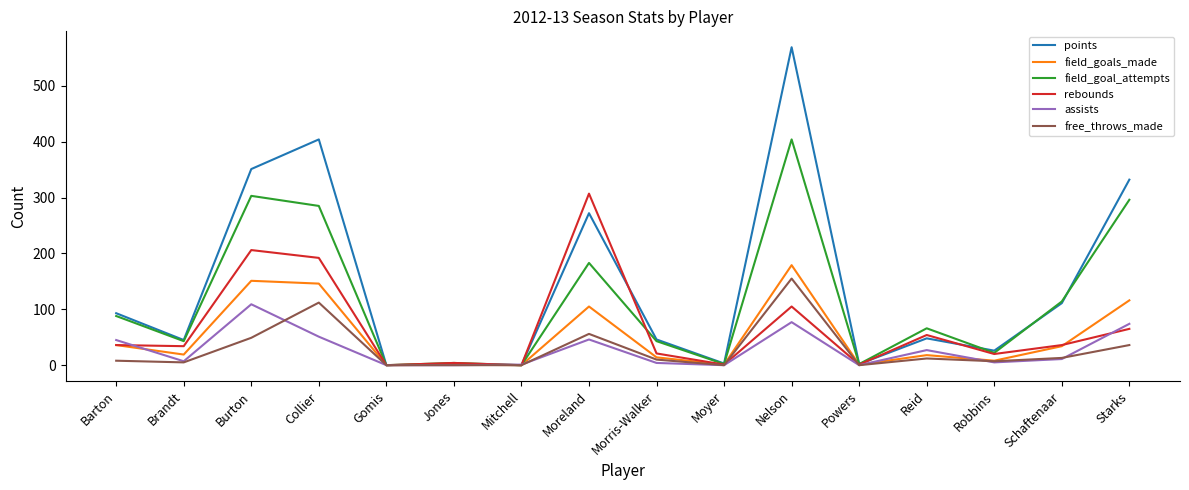

Is it true that rebounds equals 300 at Collier?

False